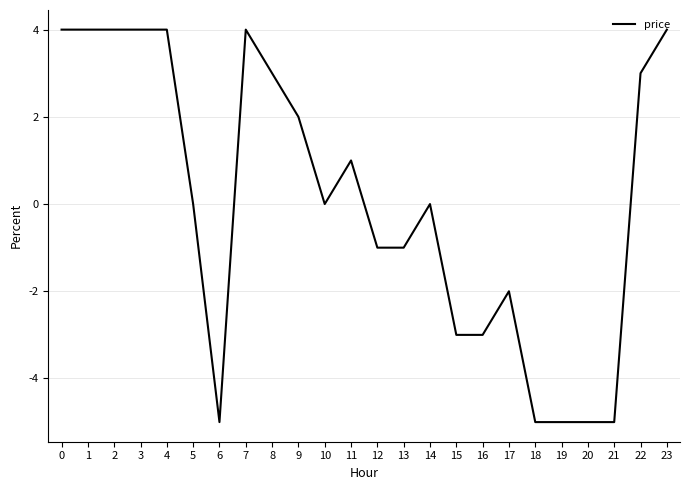

What is the difference between the values at 13 and 23?

5